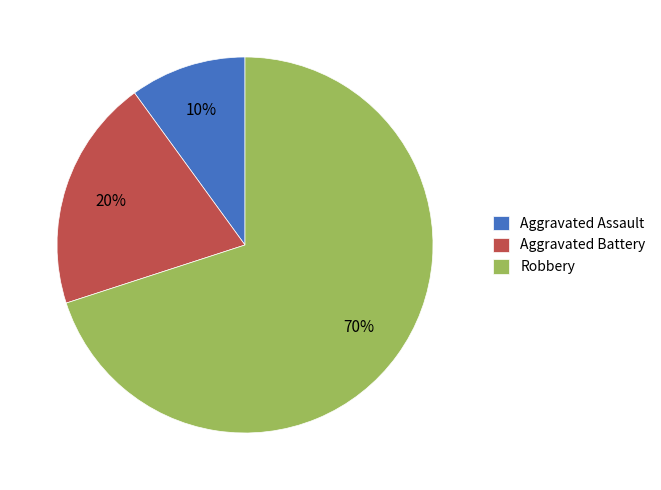

Do Aggravated Battery and Aggravated Assault together represent more than half of the pie?

No